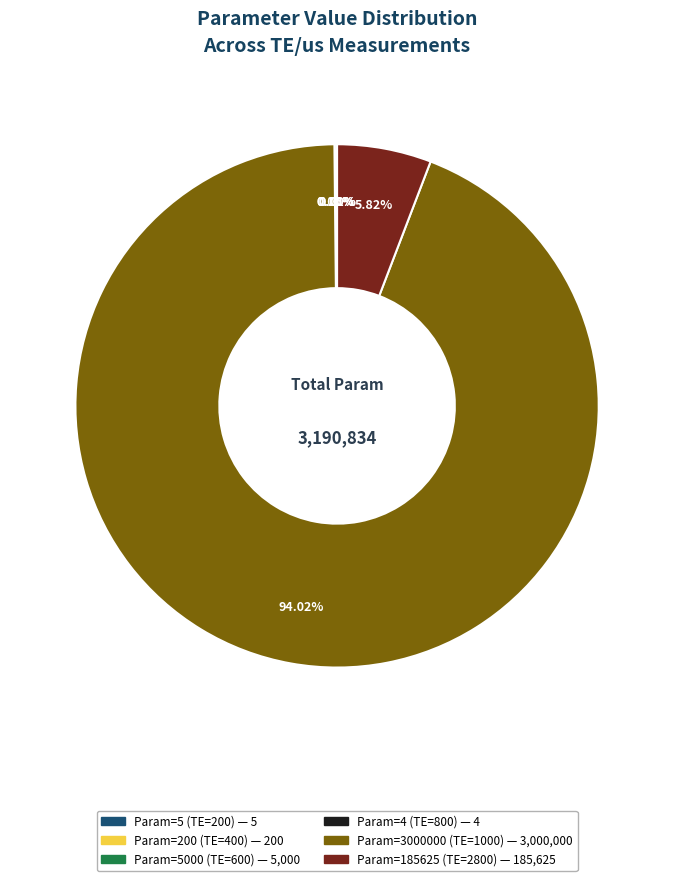

To the nearest percent, what is the average slice percentage?

17%